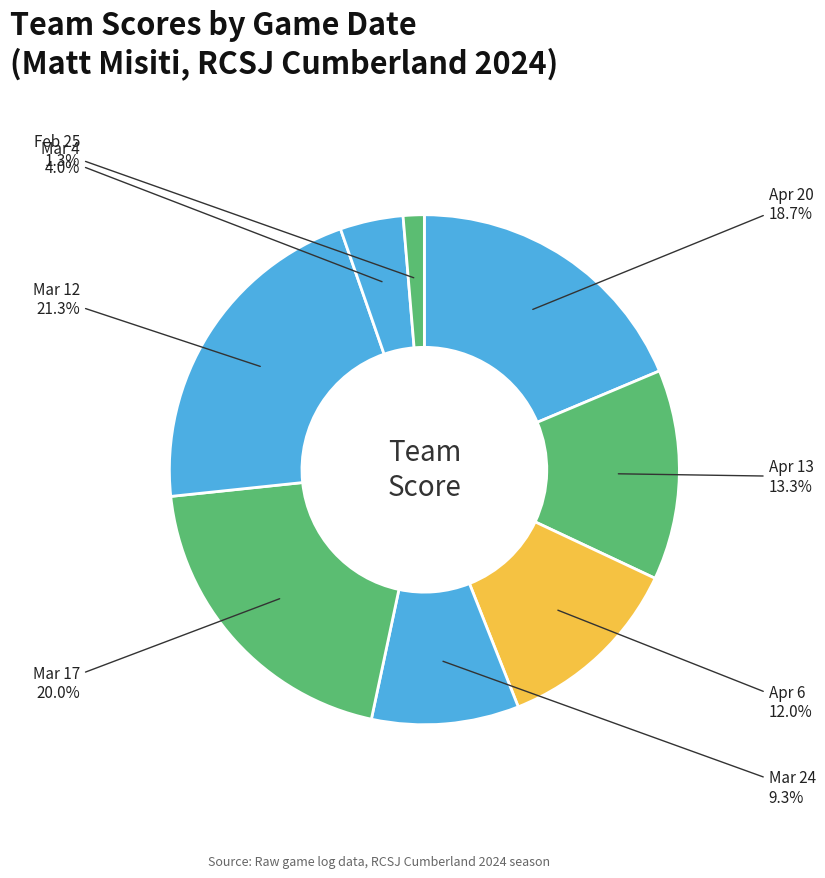

Count the number of slices in the pie.

8